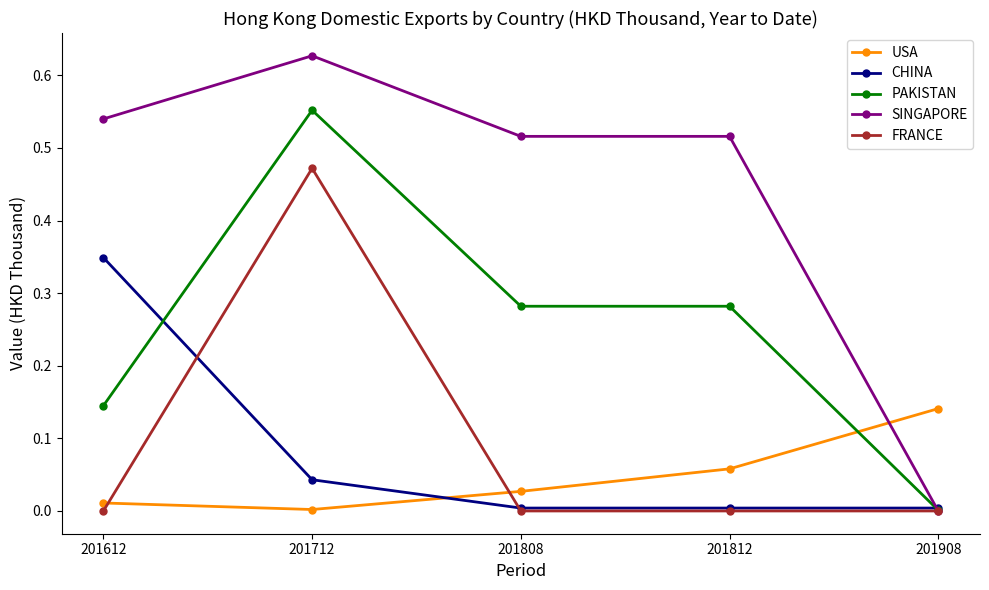

At which category is the sum across all series the highest?

201712